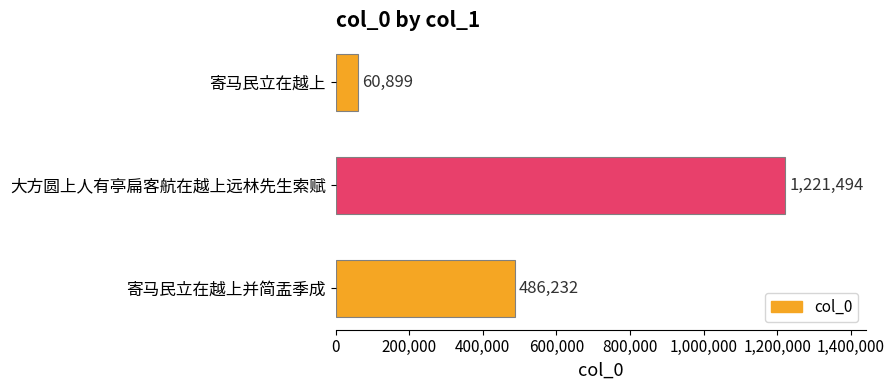

Where is the data nearest to the value 641196?

寄马民立在越上并简盂季成